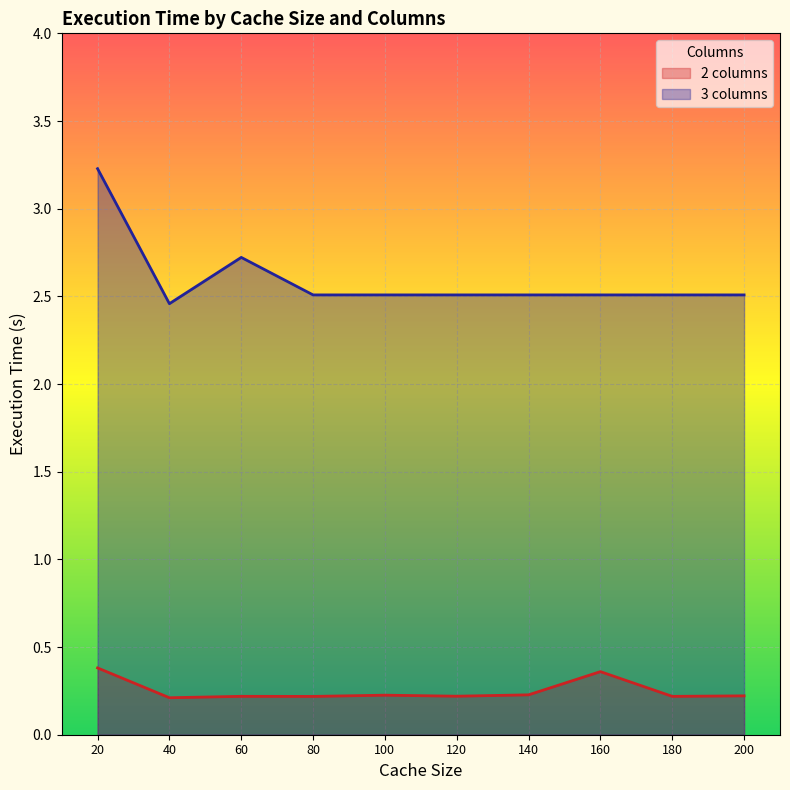

True or false: 2 columns and 3 columns intersect in this chart.

False